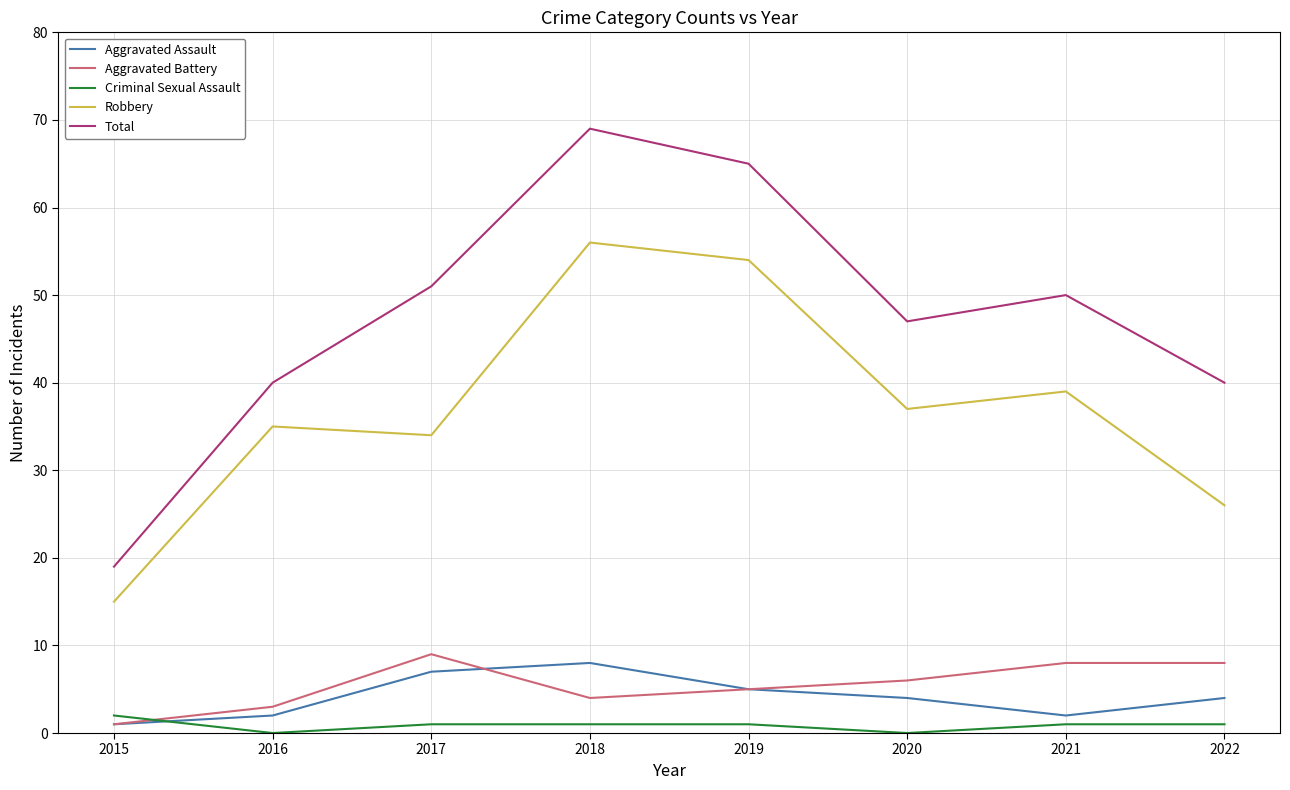

True or false: Robbery has a value of 54 at 2019.

True